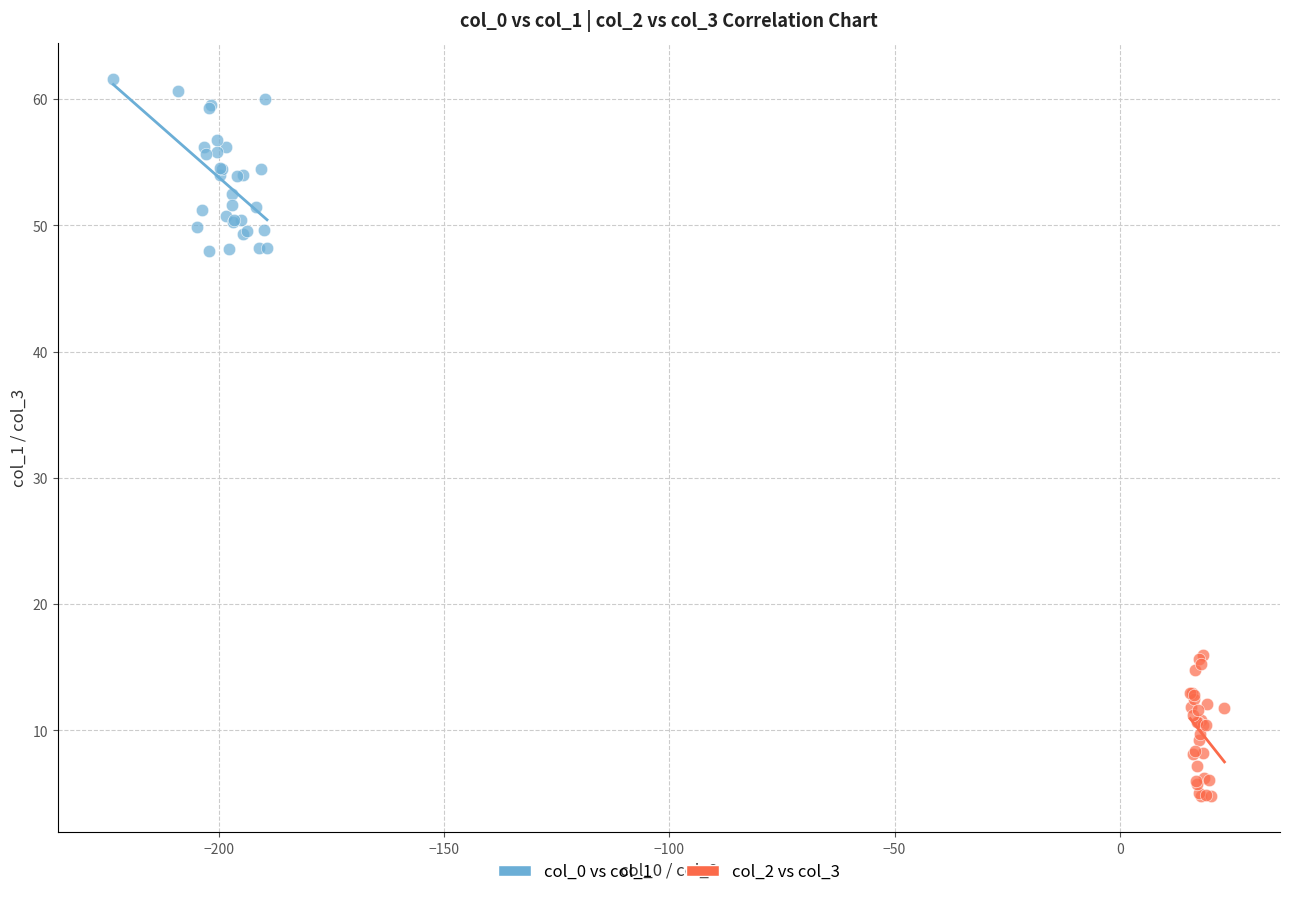

Which series contains the highest Y value?

col_0 vs col_1